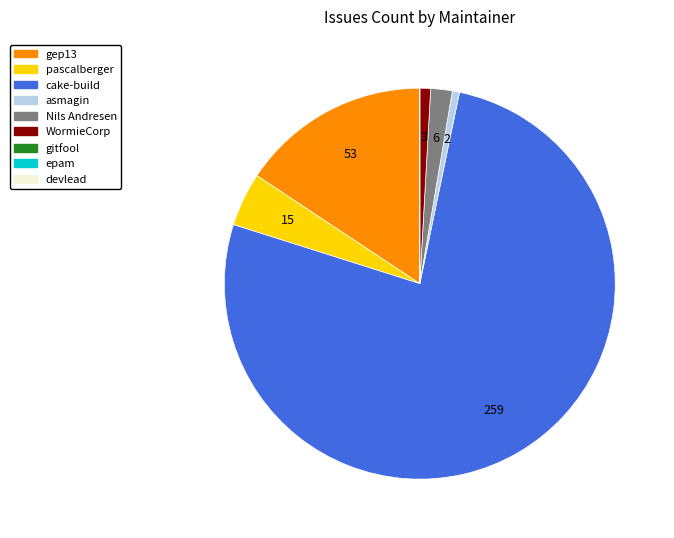

Does any single category account for the majority?

Yes